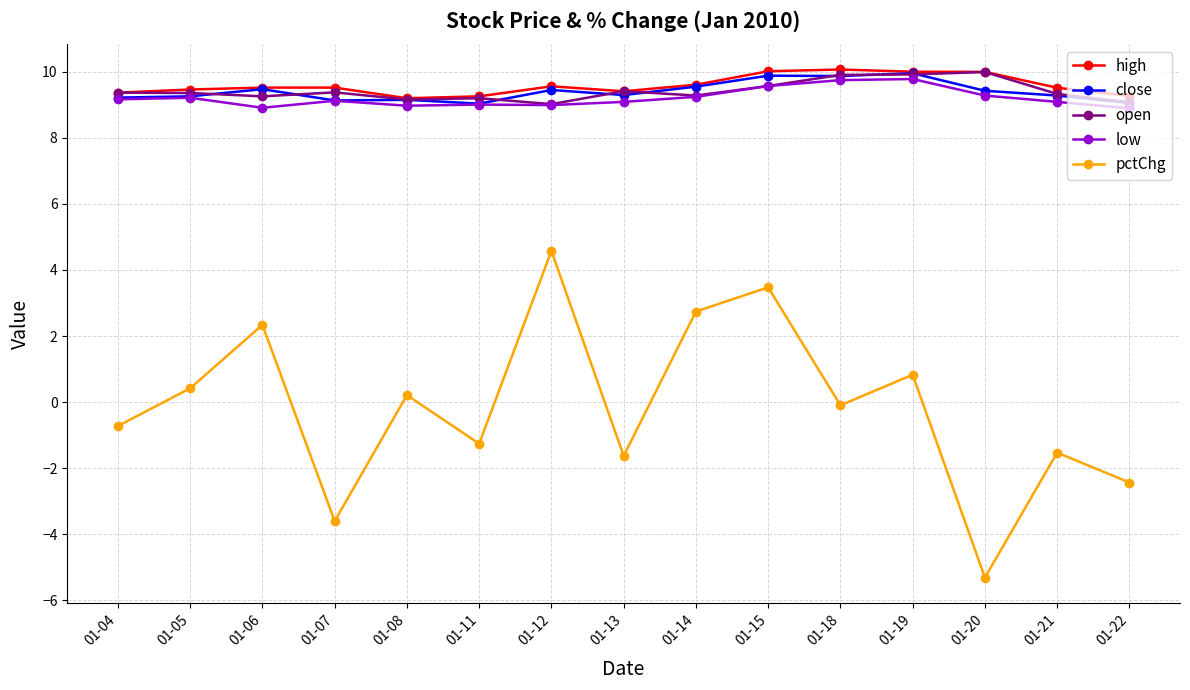

What is the value of the open point at the 8th from the left?

9.4